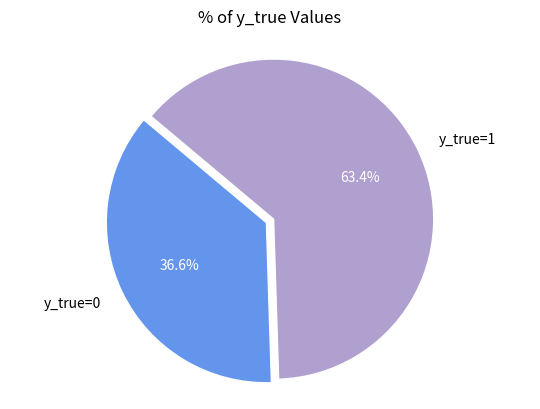

To the nearest percent, what is the difference between the y_true=1 and y_true=0 slice percentages?

27%